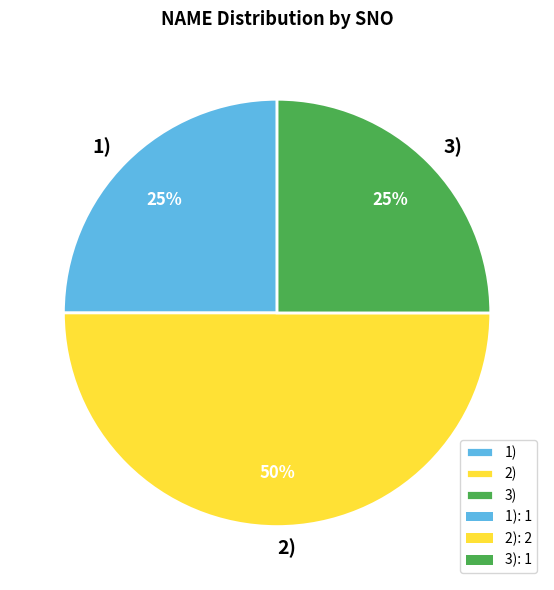

True or false: 2) accounts for 50% of the total.

True